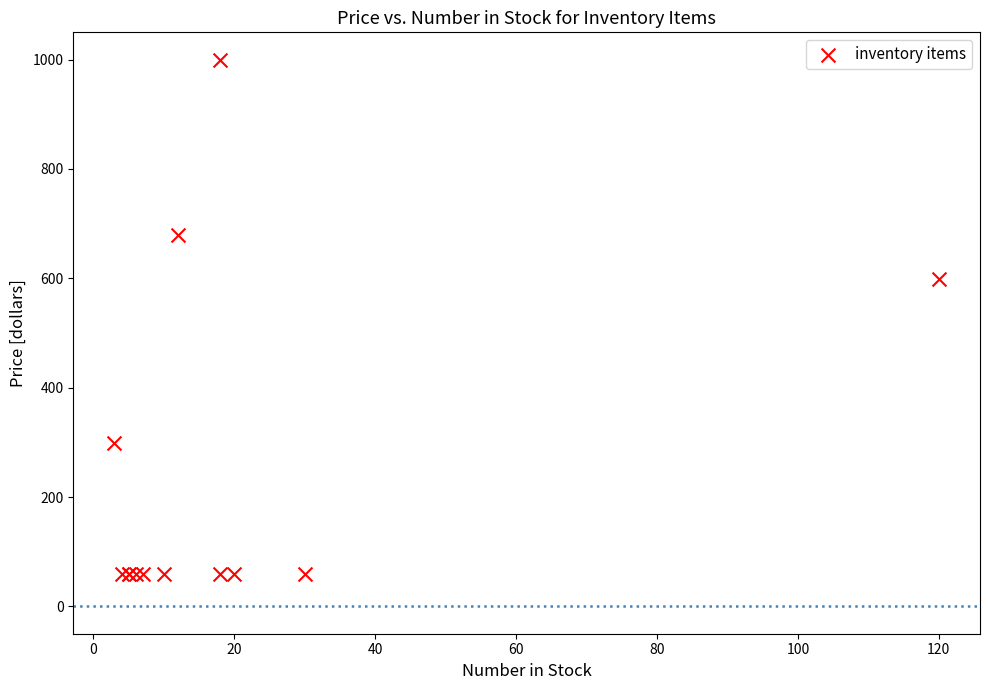

What Y value in the scatter plot is closest to 529?

599.0